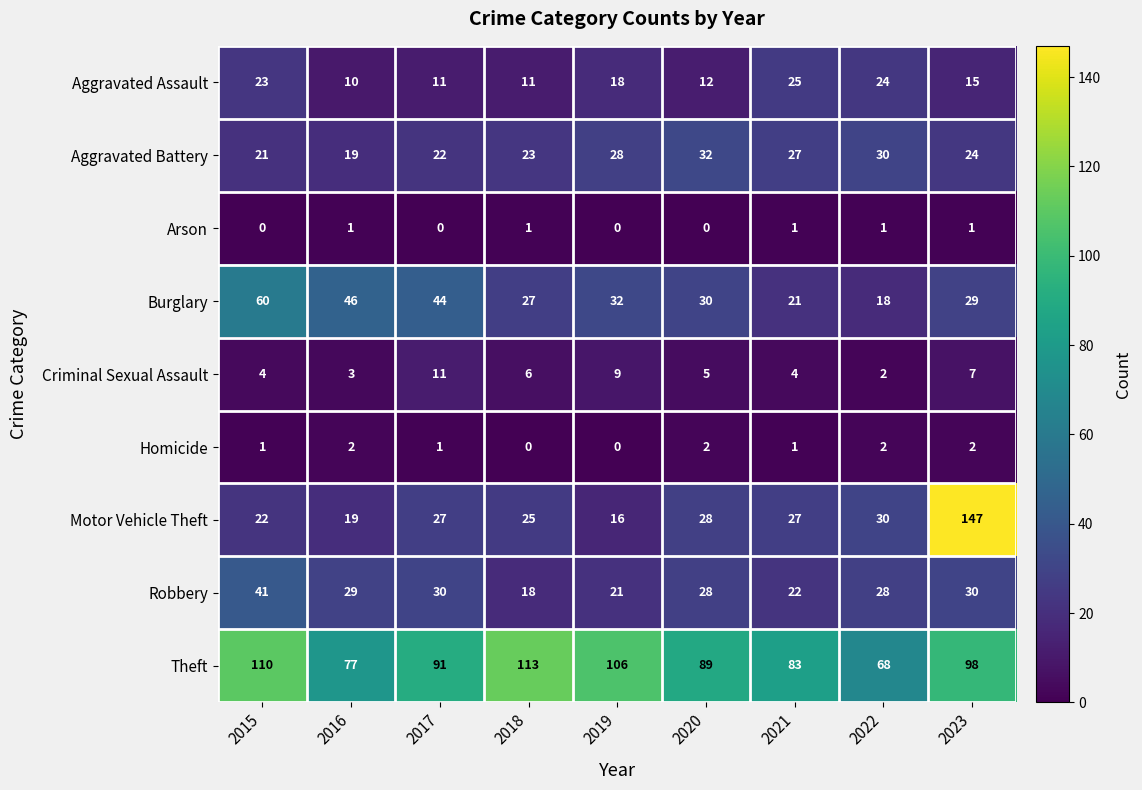

What is the total value across all series at 2020?

226